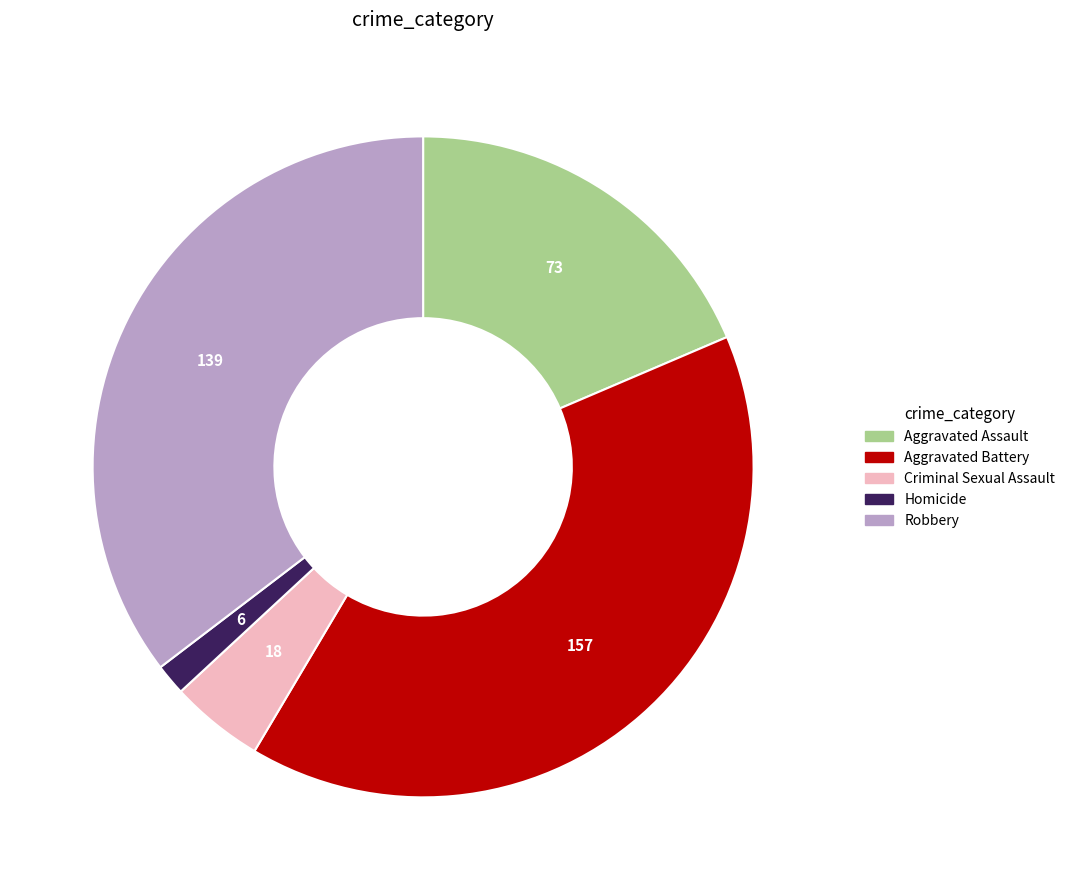

Approximately how many times larger is the value at Criminal Sexual Assault compared to Homicide?

3.0